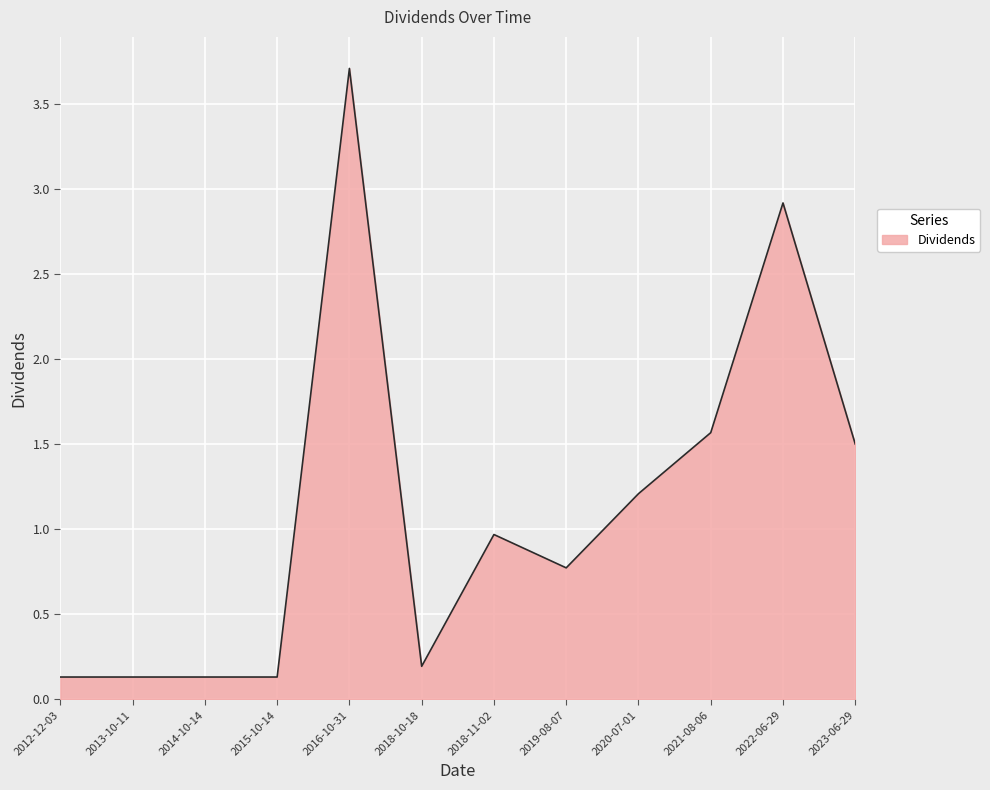

At which label is the value closest to 1?

2018-11-02